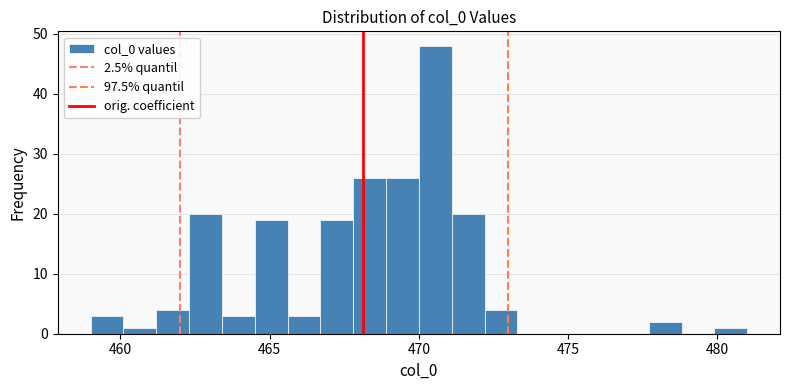

Around what value on the x-axis is the tallest bar? Give the approximate position of its centre, as read against the axis.

470.5